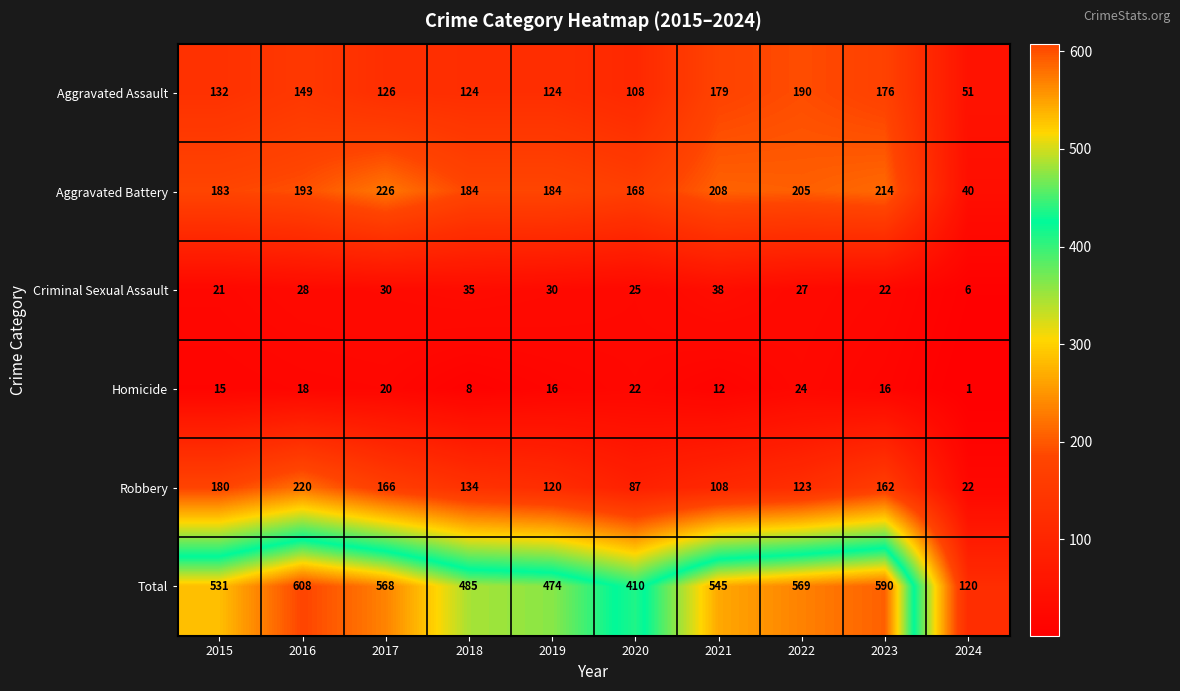

Is the value of Homicide at 2023 greater than the value of Aggravated Assault at 2016?

No